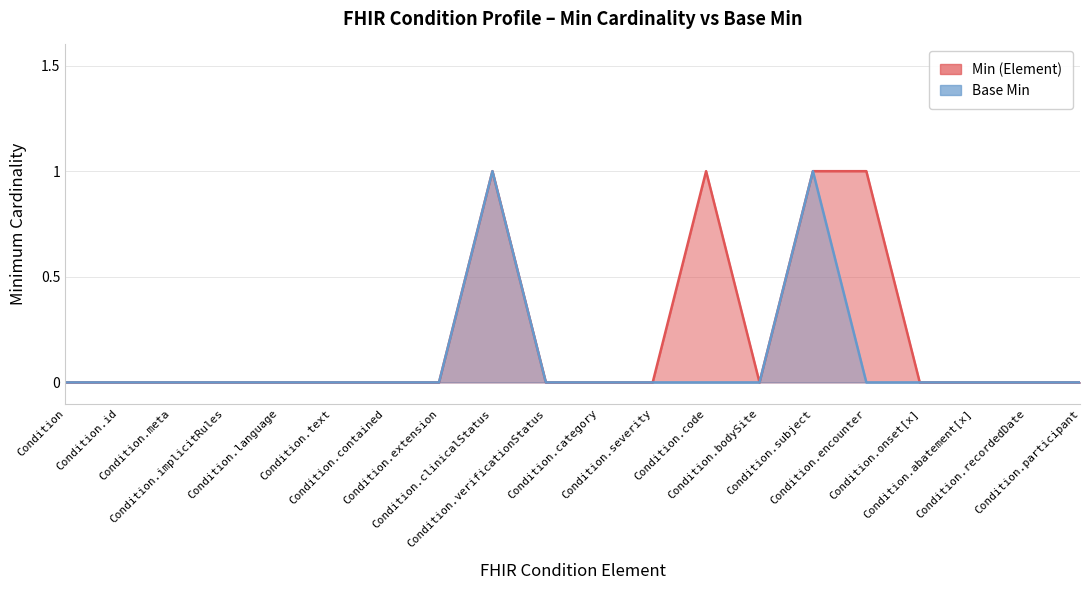

Is the value of Base Min at Condition.language greater than the value of Min (Element) at Condition.clinicalStatus?

No